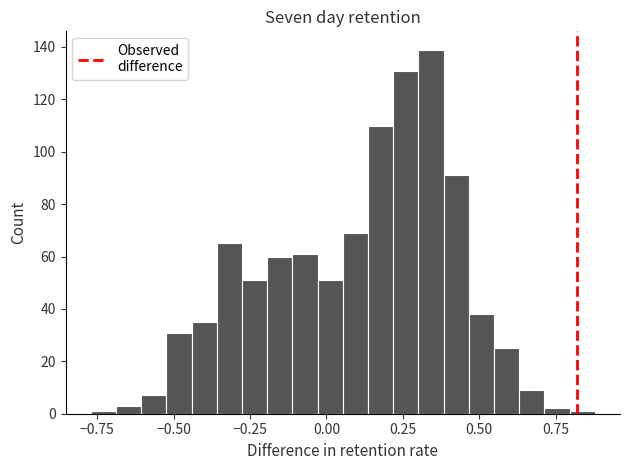

Read against the x-axis, roughly where is the centre of the tallest bar?

0.35